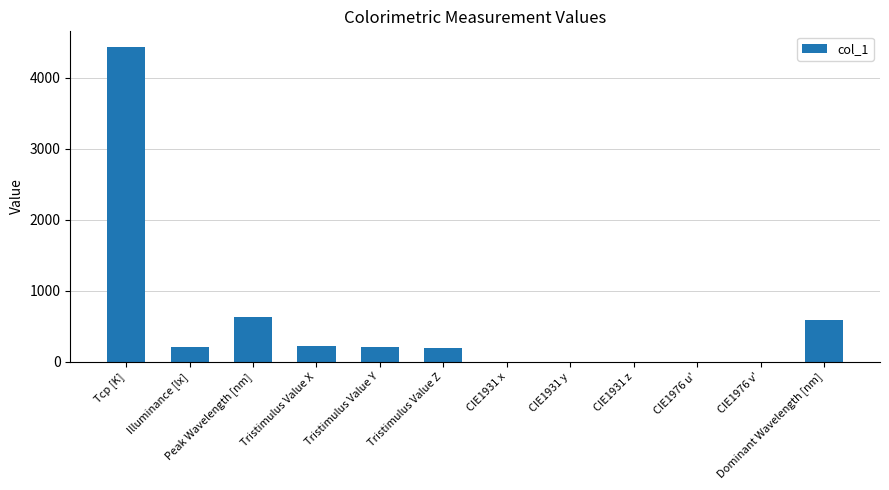

What is the approximate value at Dominant Wavelength [nm]?

592.0